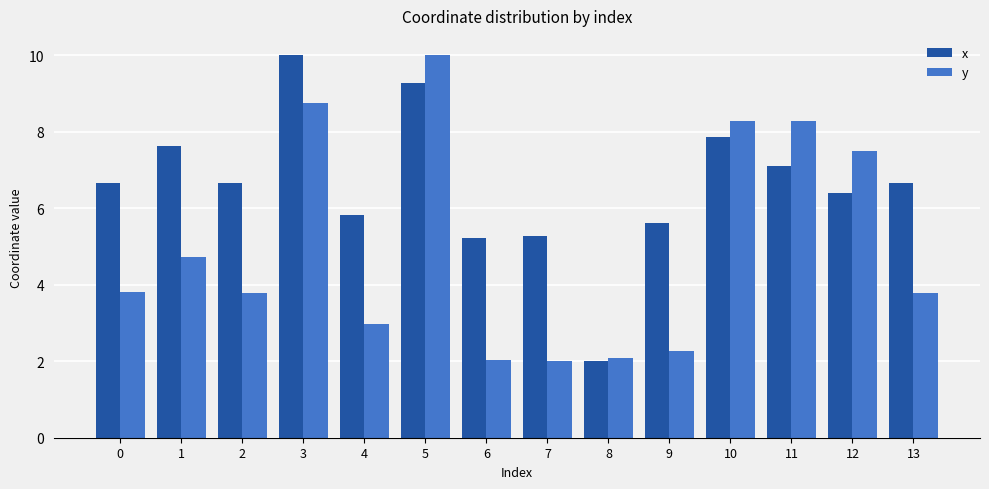

How many groups of bars are there?

14